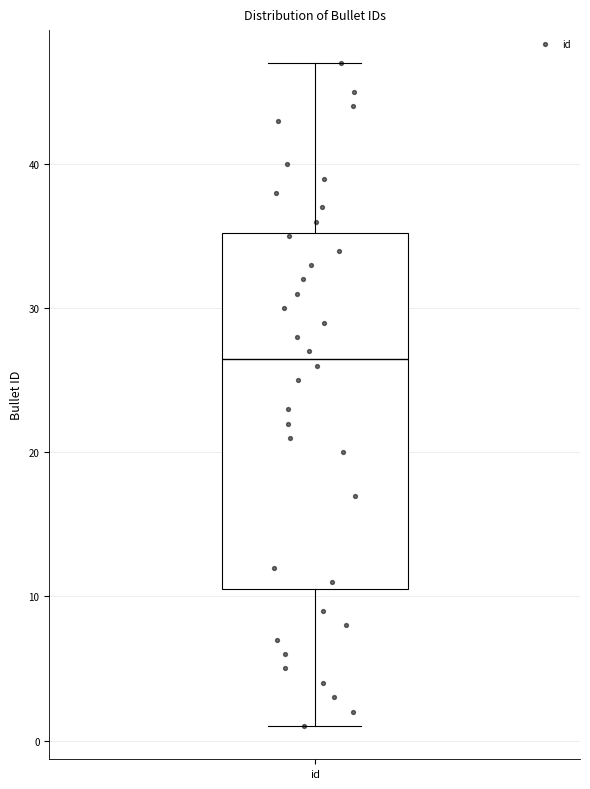

Read this box plot against the y-axis: the position of the median line, the range covered by the box, and the ends of both whiskers. The values are not printed on the chart, so give them approximately, as read against the axis.

median 27, box 11 to 35, whiskers 1 to 47